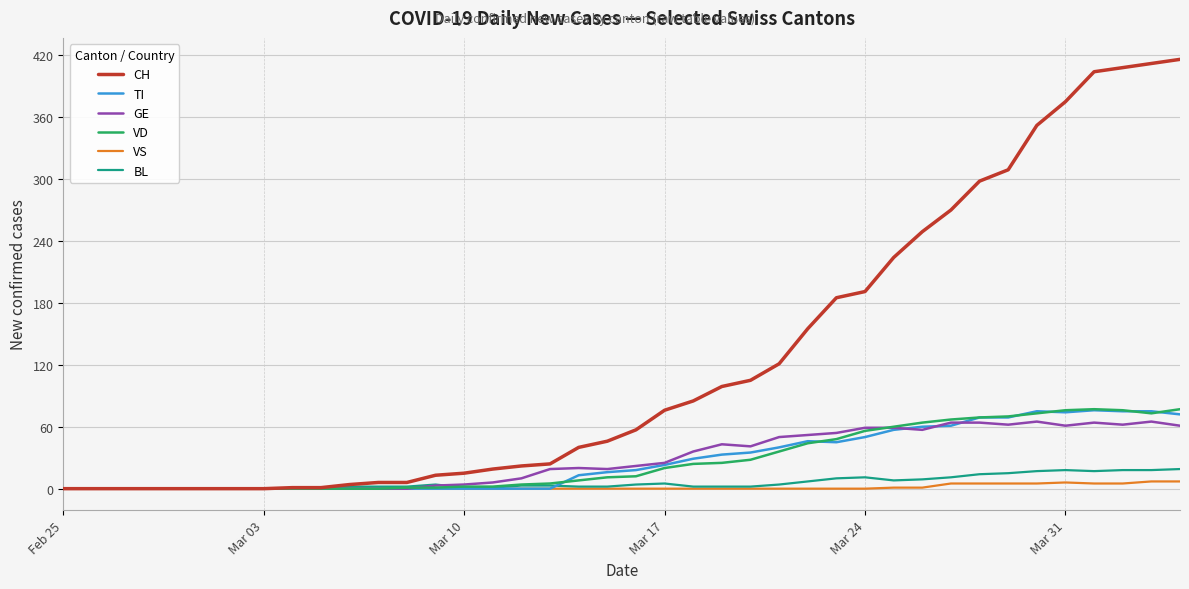

What is the average value of the GE series?

29